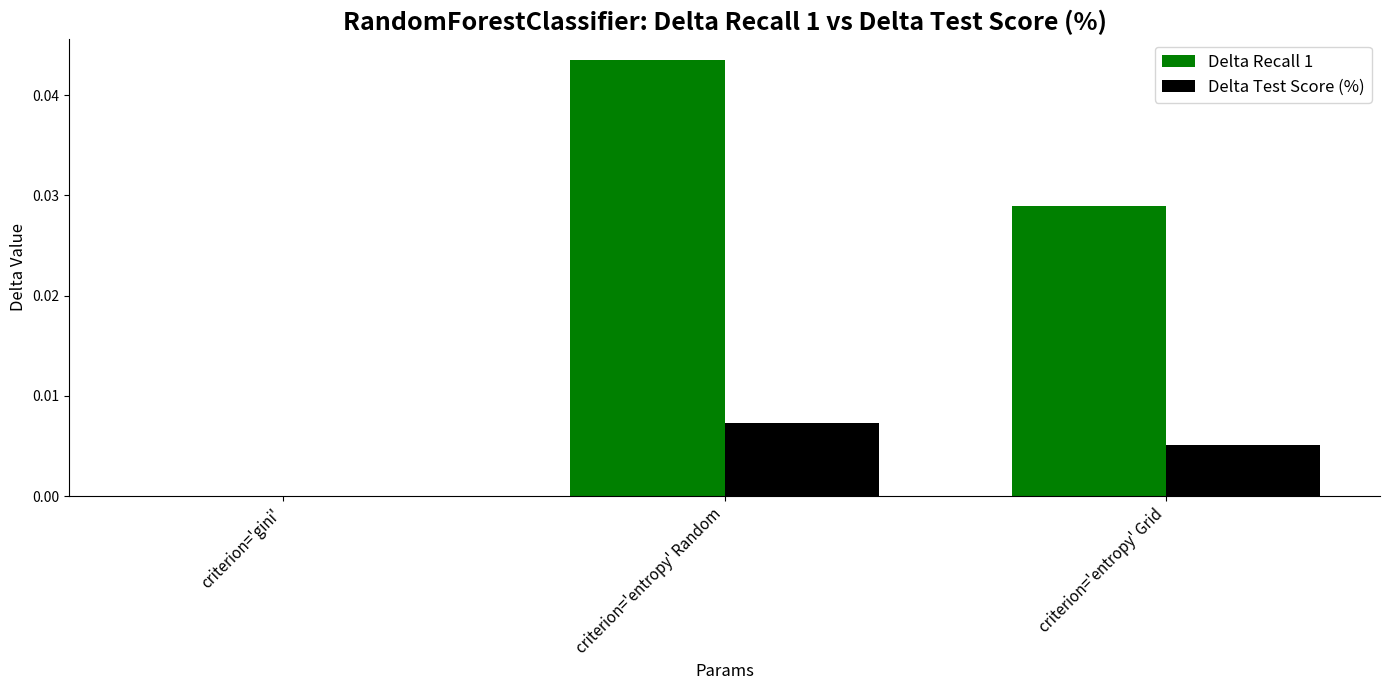

At which category does the chart reach its peak across all series?

criterion='entropy' Random